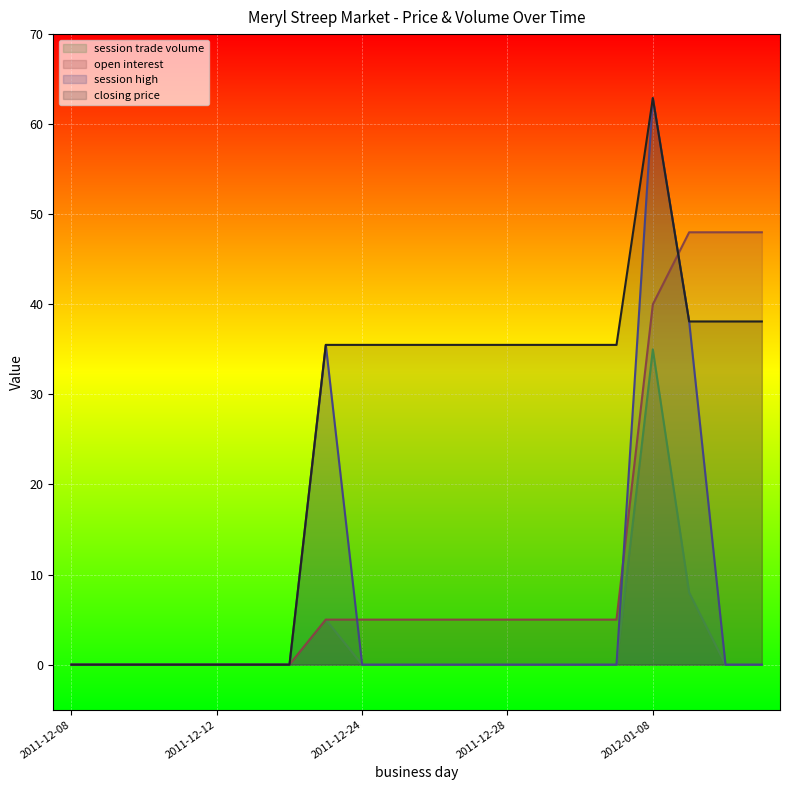

Reading left to right, extract all data points from this chart.

closing price: 2011-12-08=0.0	2011-12-09=0.0	2011-12-10=0.0	2011-12-11=0.0	2011-12-12=0.0	2011-12-13=0.0	2011-12-14=0.0	2011-12-23=35.5	2011-12-24=35.5	2011-12-25=35.5	2011-12-26=35.5	2011-12-27=35.5	2011-12-28=35.5	2011-12-29=35.5	2011-12-30=35.5	2011-12-31=35.5	2012-01-08=62.9	2012-01-09=38.1	2012-01-10=38.1	2012-01-11=38.1
session high: 2011-12-08=0.0	2011-12-09=0.0	2011-12-10=0.0	2011-12-11=0.0	2011-12-12=0.0	2011-12-13=0.0	2011-12-14=0.0	2011-12-23=35.5	2011-12-24=0.0	2011-12-25=0.0	2011-12-26=0.0	2011-12-27=0.0	2011-12-28=0.0	2011-12-29=0.0	2011-12-30=0.0	2011-12-31=0.0	2012-01-08=62.9	2012-01-09=38.1	2012-01-10=0.0	2012-01-11=0.0
open interest: 2011-12-08=0.0	2011-12-09=0.0	2011-12-10=0.0	2011-12-11=0.0	2011-12-12=0.0	2011-12-13=0.0	2011-12-14=0.0	2011-12-23=5.0	2011-12-24=5.0	2011-12-25=5.0	2011-12-26=5.0	2011-12-27=5.0	2011-12-28=5.0	2011-12-29=5.0	2011-12-30=5.0	2011-12-31=5.0	2012-01-08=40.0	2012-01-09=48.0	2012-01-10=48.0	2012-01-11=48.0
session trade volume: 2011-12-08=0.0	2011-12-09=0.0	2011-12-10=0.0	2011-12-11=0.0	2011-12-12=0.0	2011-12-13=0.0	2011-12-14=0.0	2011-12-23=5.0	2011-12-24=0.0	2011-12-25=0.0	2011-12-26=0.0	2011-12-27=0.0	2011-12-28=0.0	2011-12-29=0.0	2011-12-30=0.0	2011-12-31=0.0	2012-01-08=35.0	2012-01-09=8.0	2012-01-10=0.0	2012-01-11=0.0